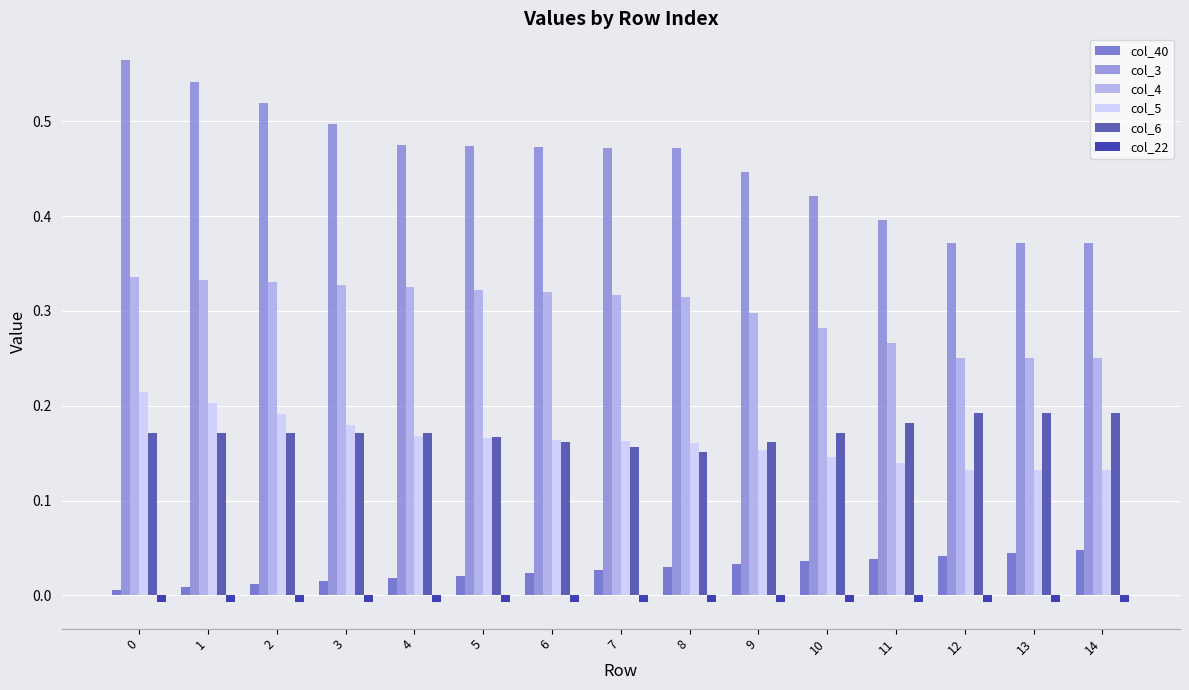

Is it true that col_5 equals 0.2 at 0?

True